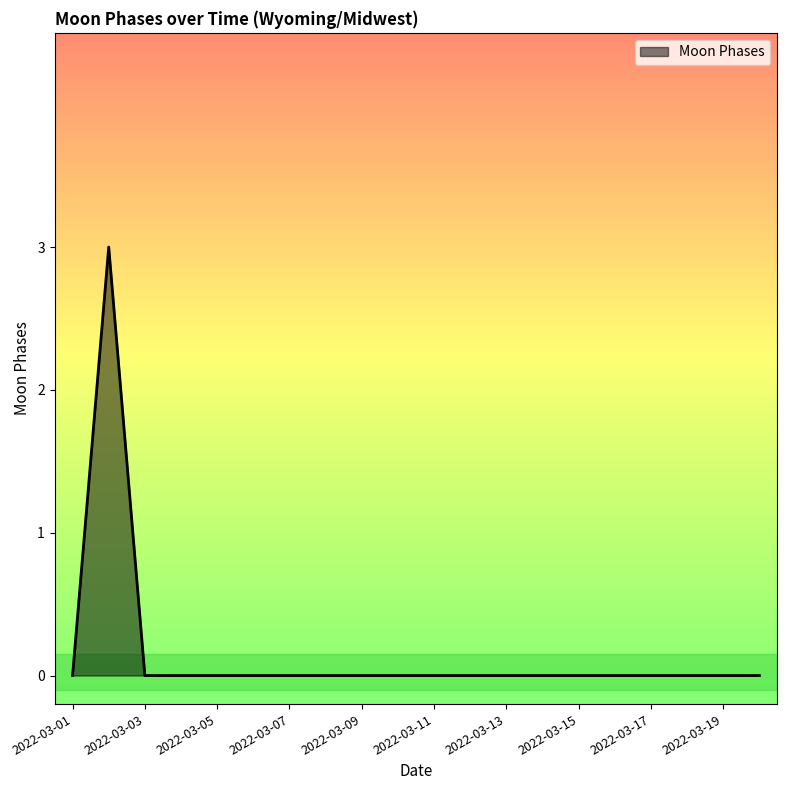

What is the maximum value shown in the chart?

3